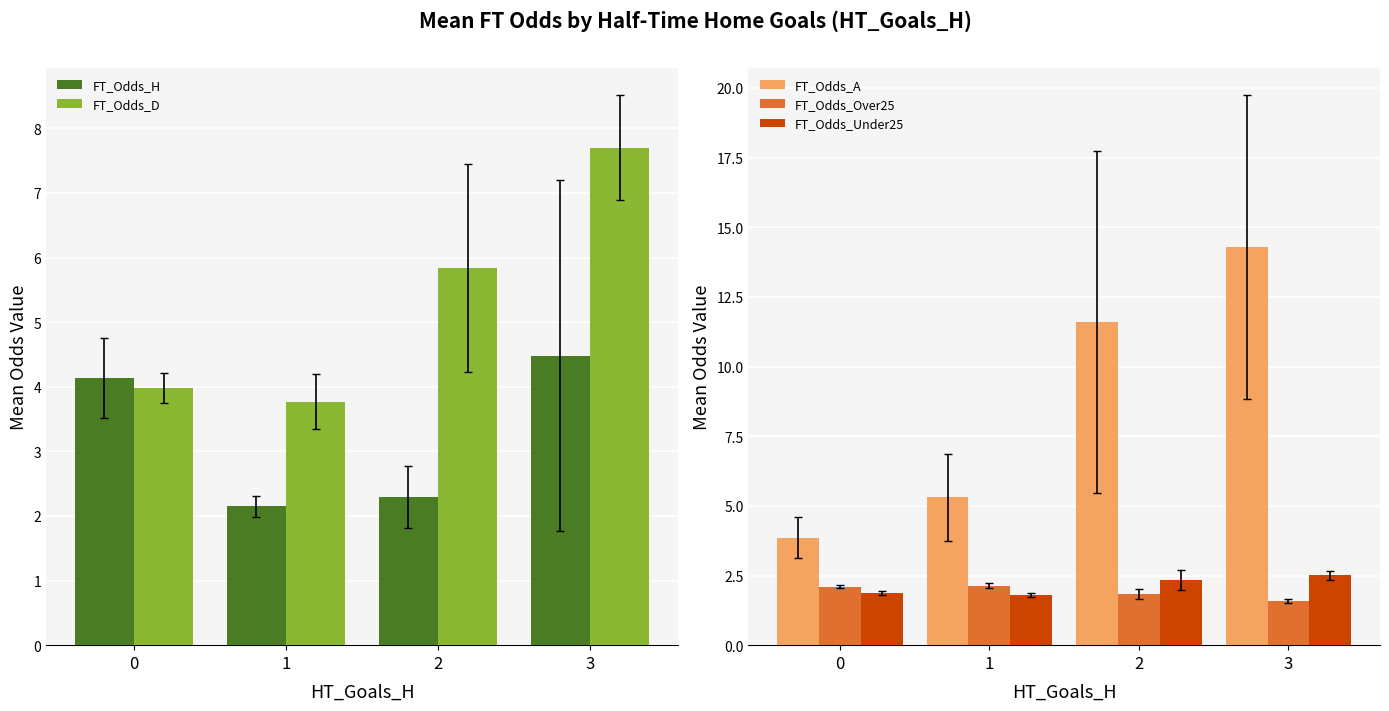

What is the lowest value of the FT_Odds_D series?

3.8